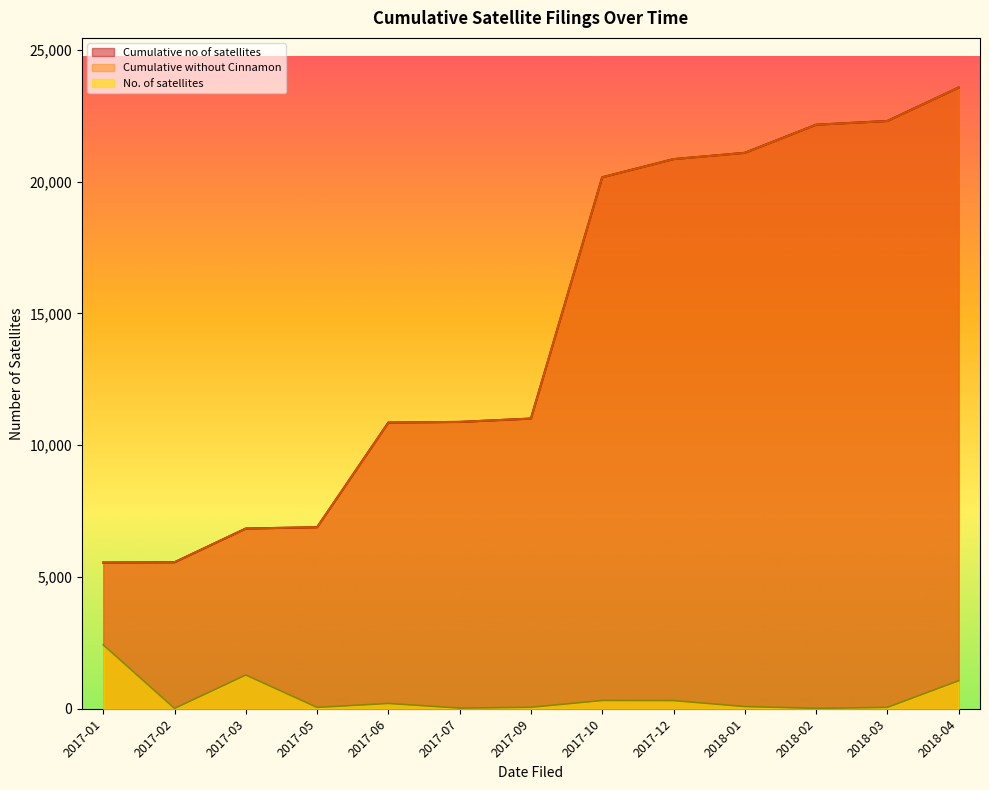

What are all the series names shown in the legend?

Cumulative no of satellites, Cumulative without Cinnamon, No. of satellites